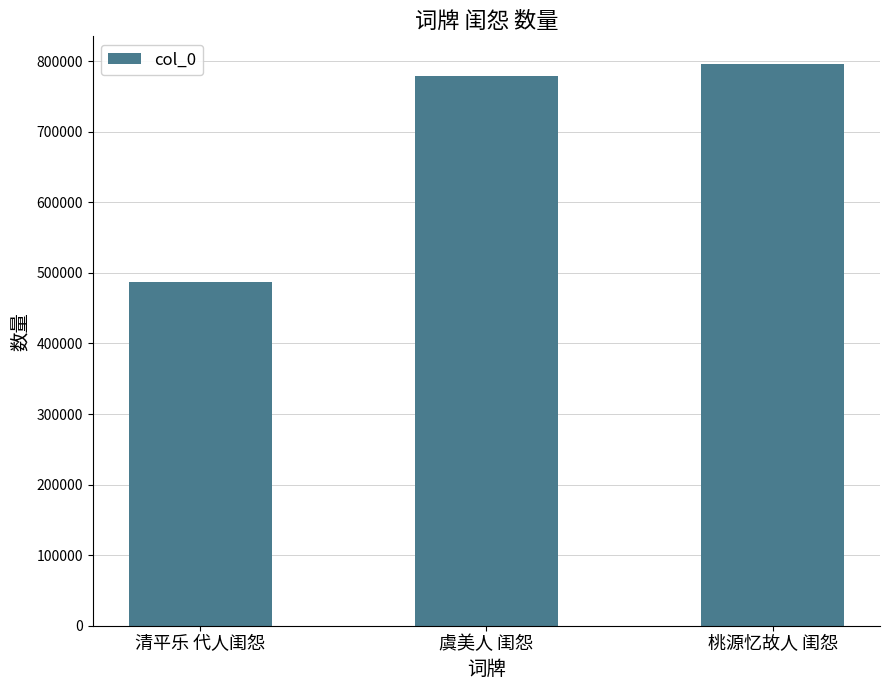

The chart shows a value of 313456 at 桃源忆故人 闺怨. True or false?

False